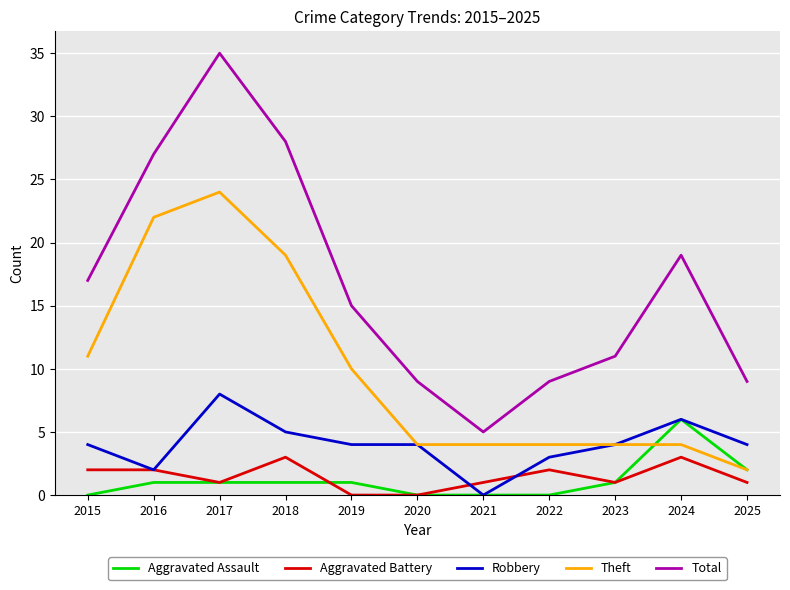

Which series has the widest spread of values?

Total